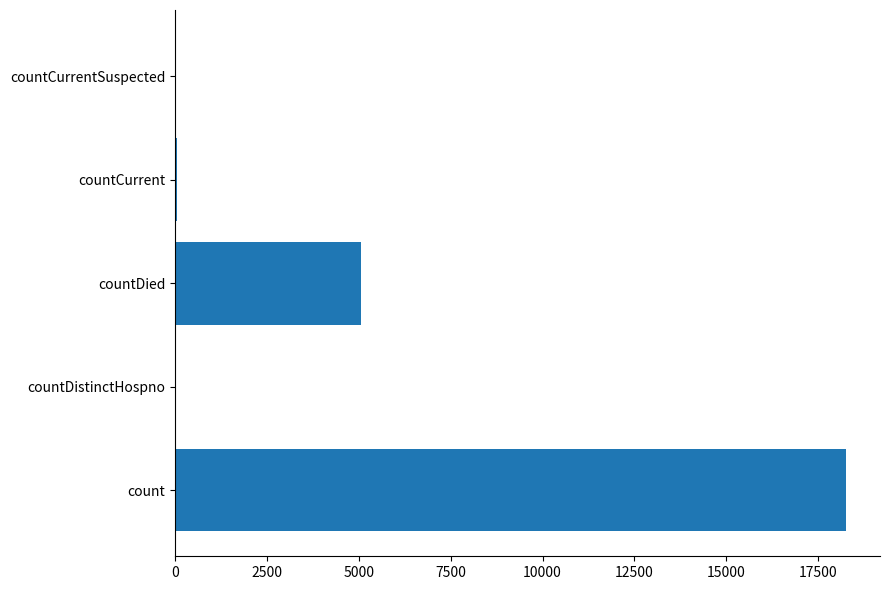

At which label is the value closest to 9136?

countDied